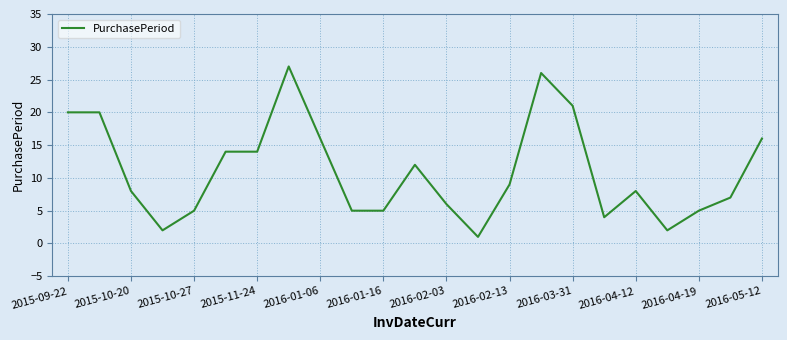

What is the greatest value displayed?

27